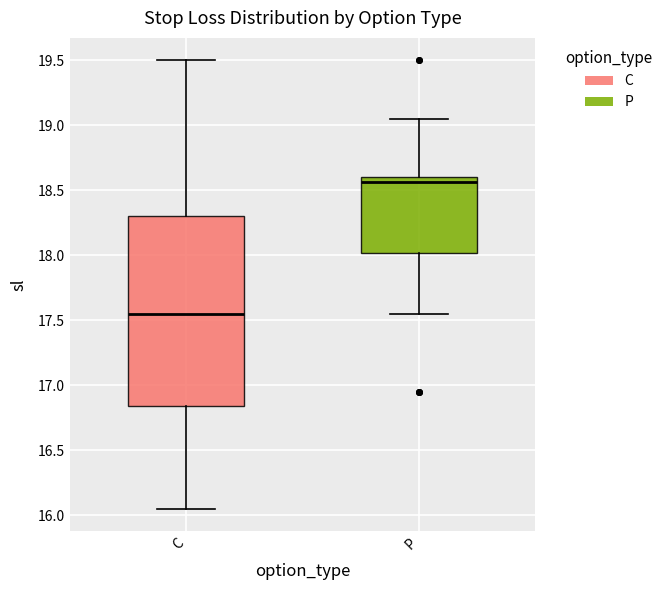

Reading left to right, transcribe this box plot: for each box, give where its median line is, the range the box spans, and where its two whiskers end, as read against the y-axis. The values are not printed on the chart, so give them approximately, as read against the axis.

C: median 17.55, box 16.85 to 18.30, whiskers 16.05 to 19.50
P: median 18.55, box 18.00 to 18.60, whiskers 17.55 to 19.05